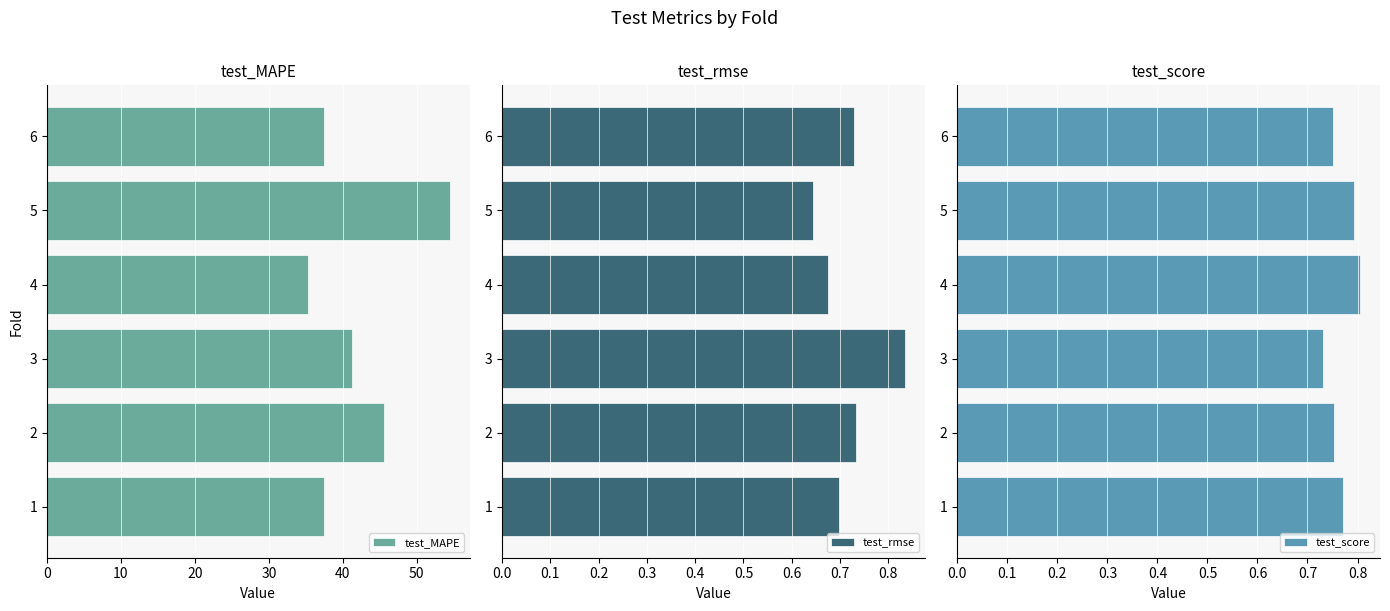

What is the difference between the maximum and minimum values in the test_MAPE series?

19.2